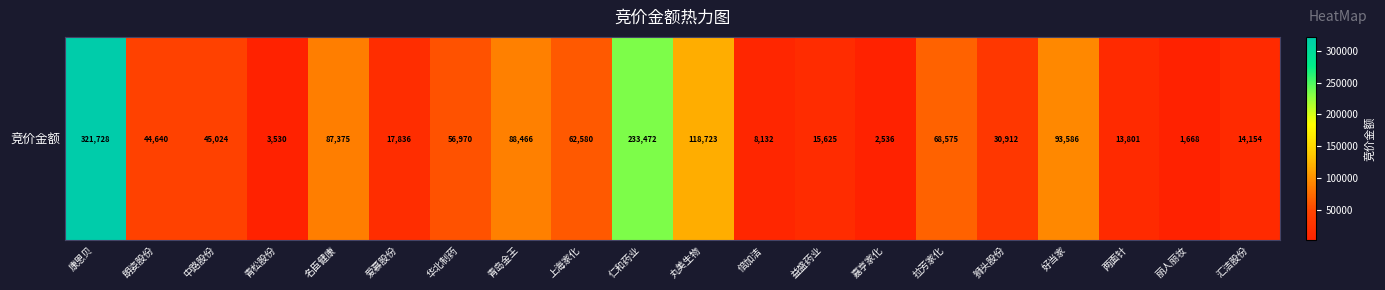

What is the difference between the maximum and minimum values?

320060